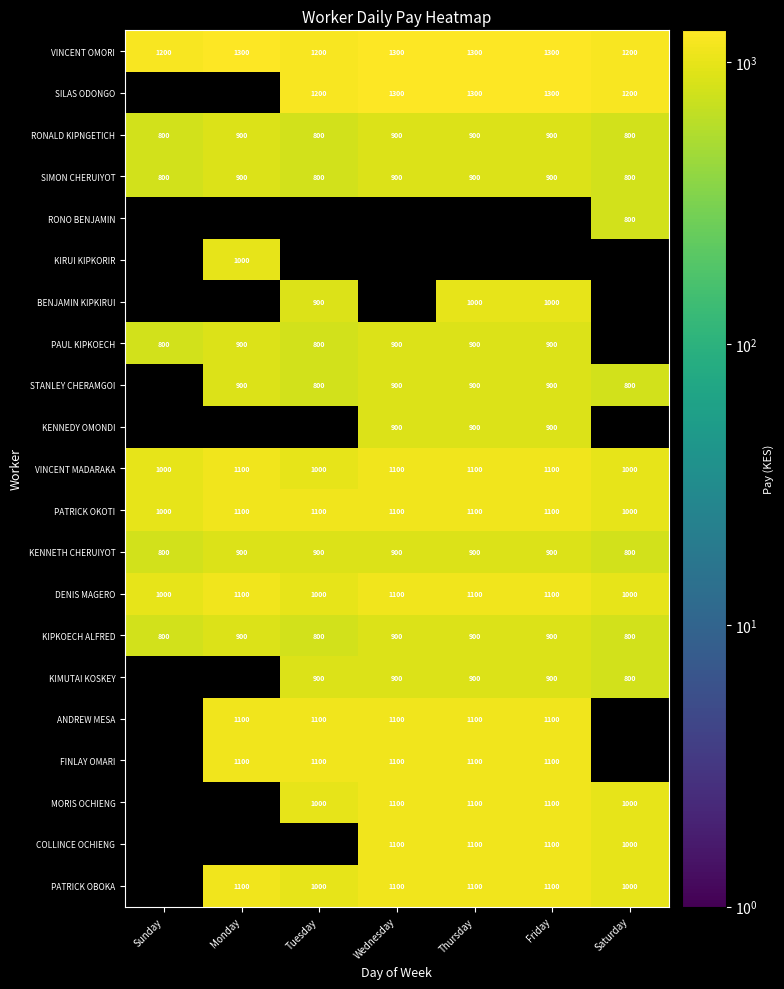

Between Sunday and Tuesday, which is larger?

Sunday